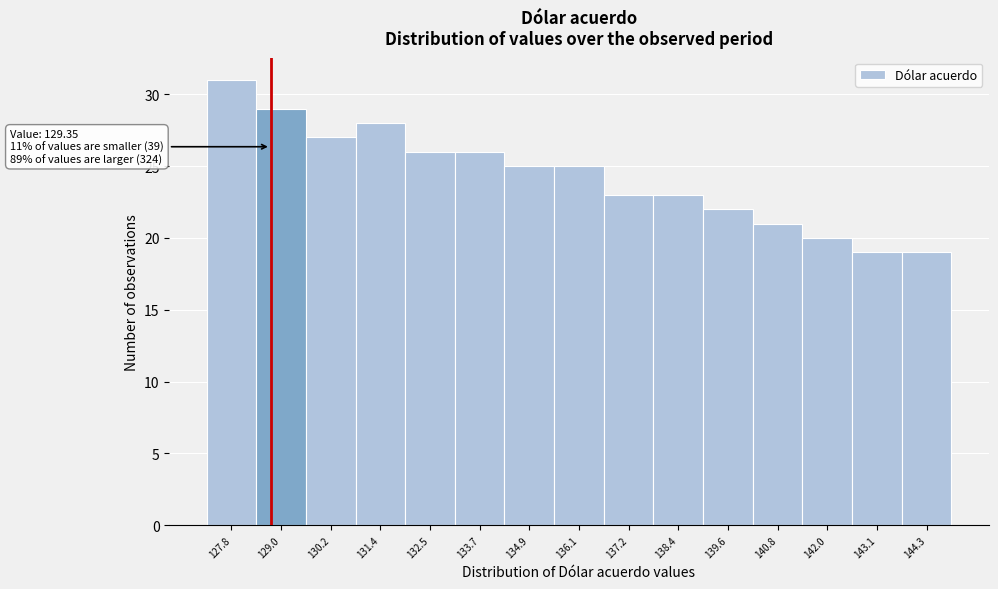

Reading right to left, list all the values displayed in this chart.

19	19	20	21	22	23	23	25	25	26	26	28	27	29	31